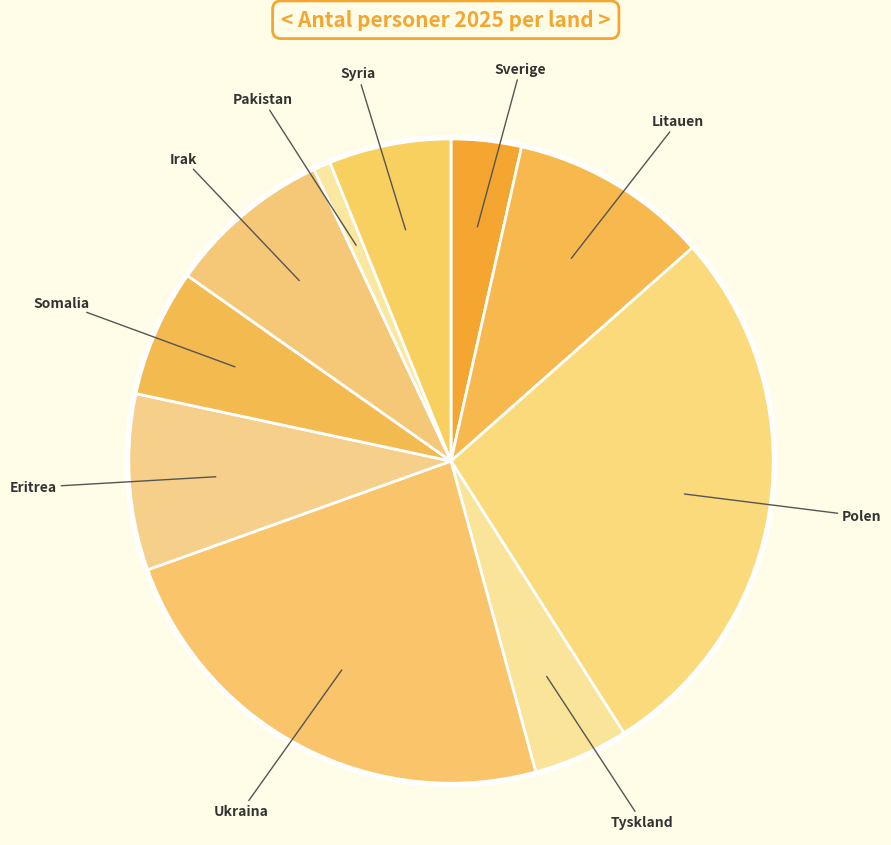

Combined, do Eritrea and Pakistan account for over 50%?

No